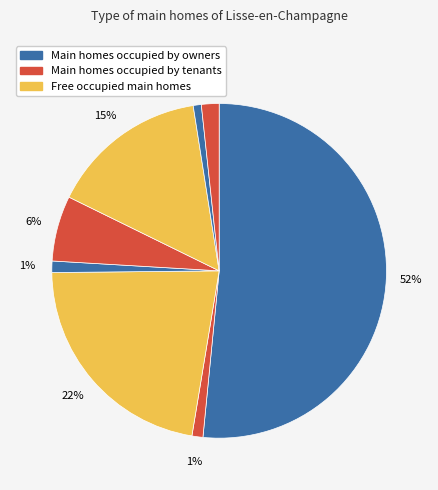

To the nearest percent, what is the average slice percentage?

13%